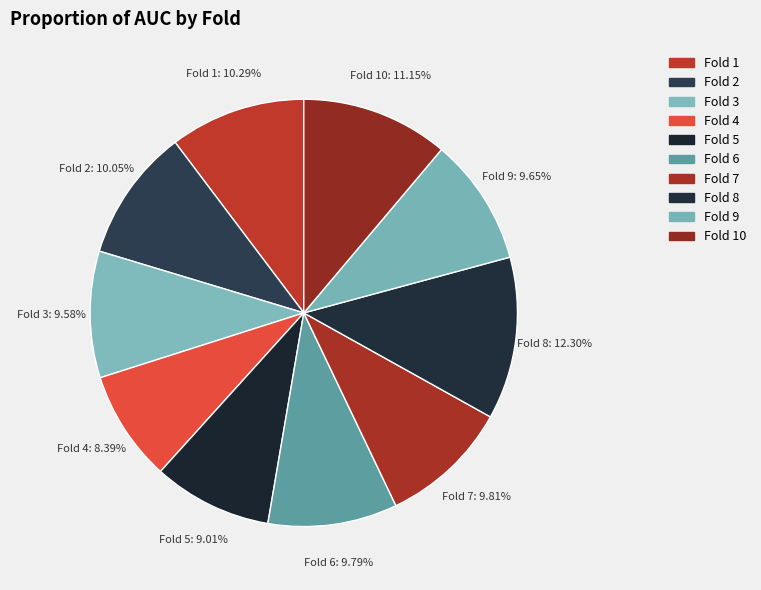

Which category has the biggest portion of the pie?

Fold 8